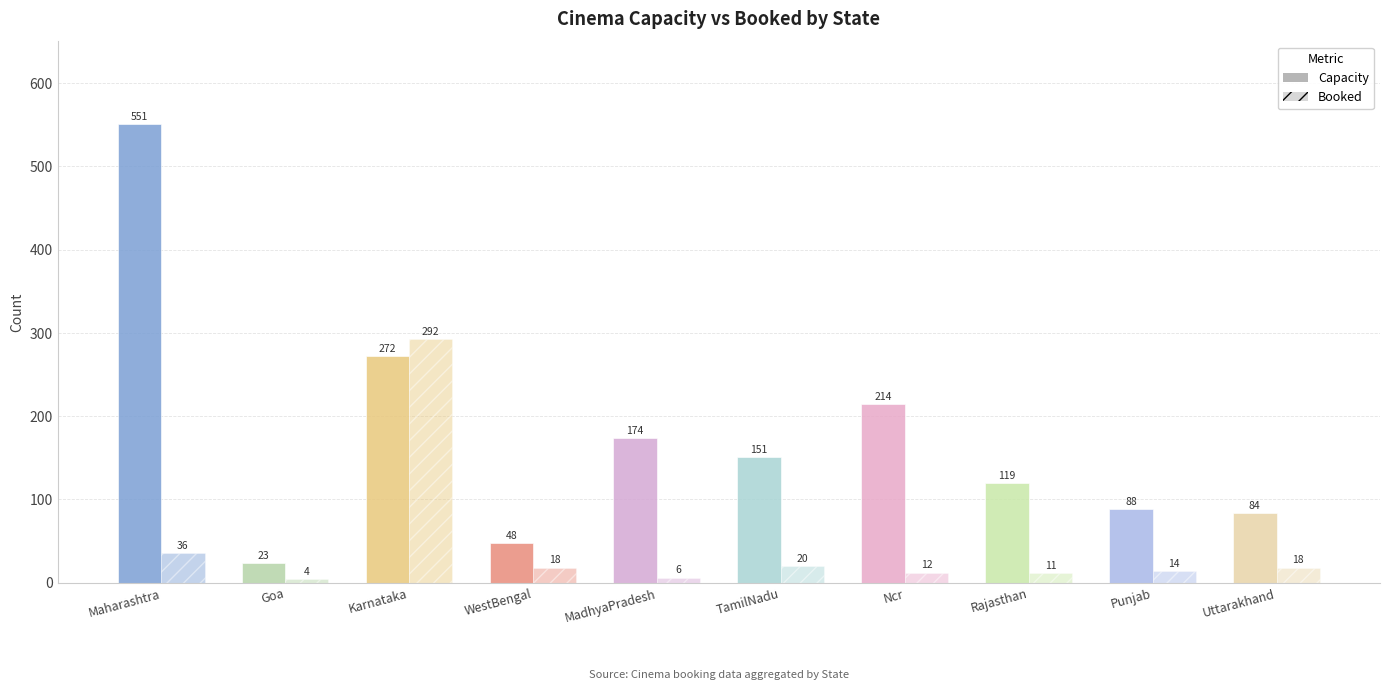

At how many categories does at least one series exceed 77?

8